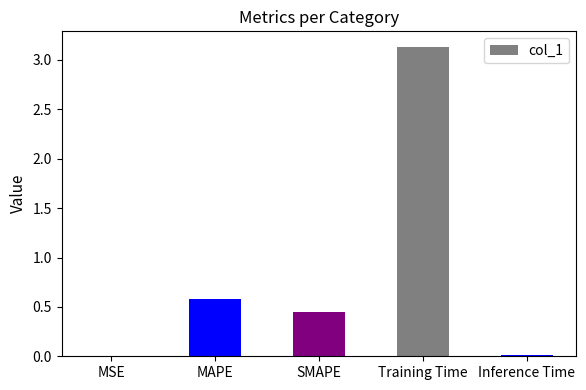

Are the bars horizontal?

No